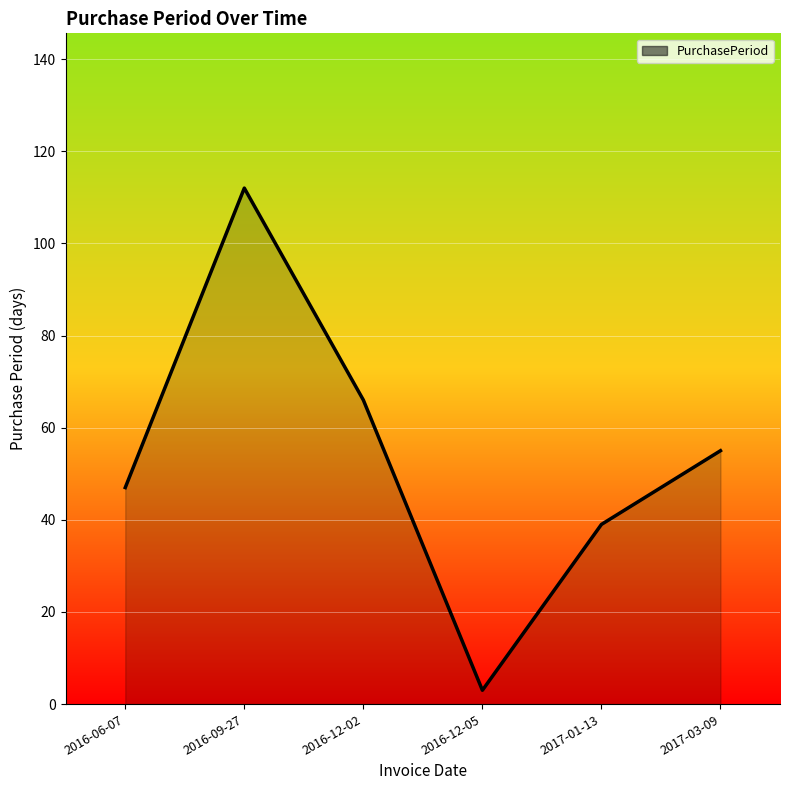

True or false: there are more than 0 points higher than both neighbors.

True